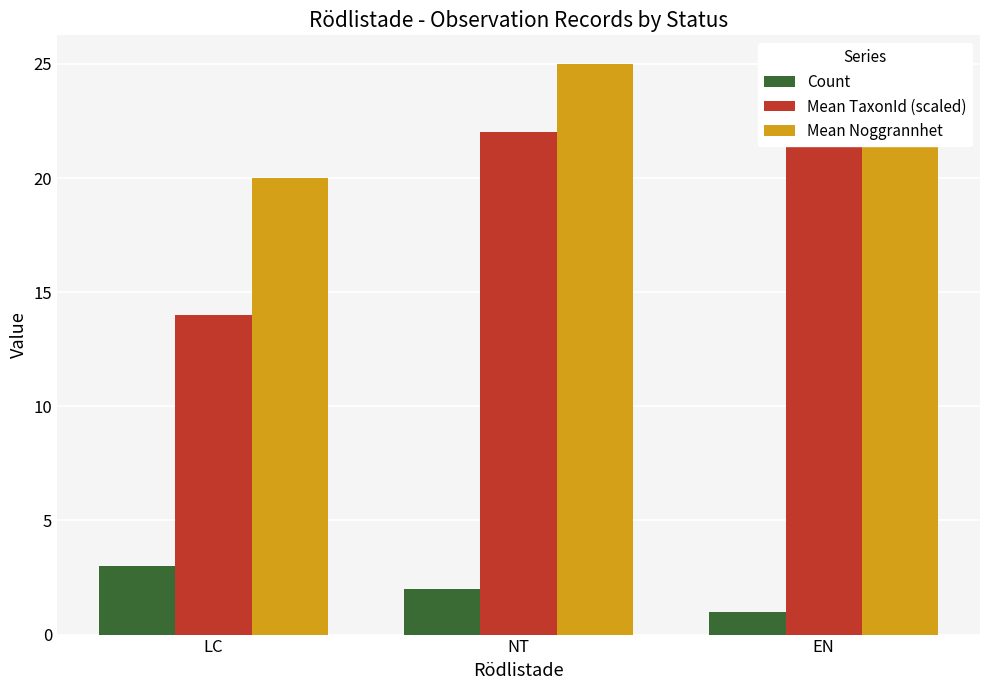

Rank the series by their maximum value, from highest to lowest.

Mean Noggrannhet, Mean TaxonId (scaled), Count